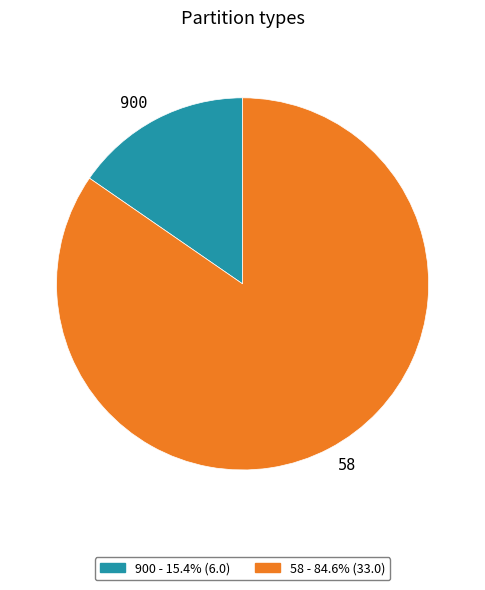

Which category has the smallest portion of the pie?

900